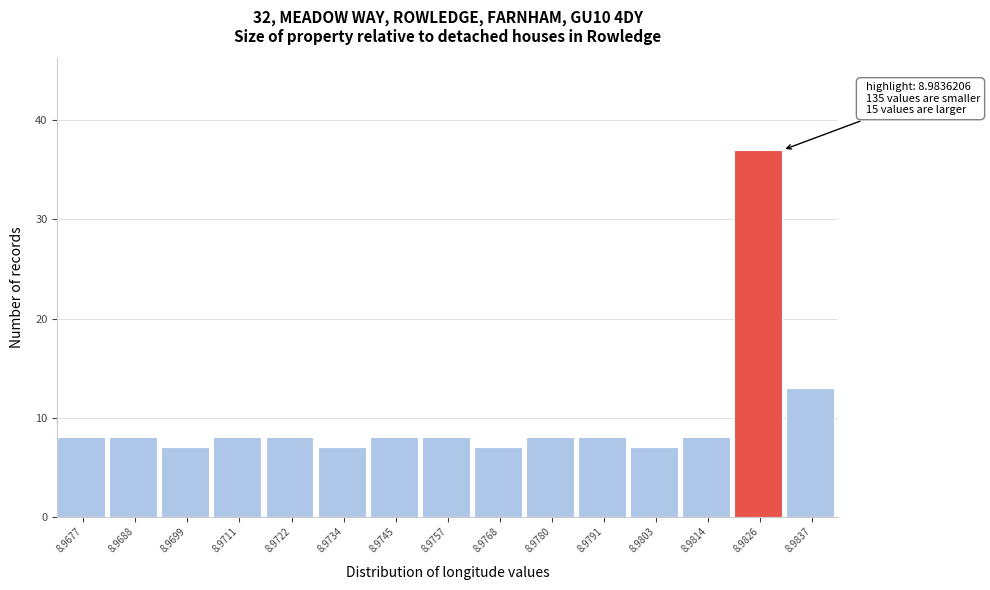

Reading right to left, what are all the values shown in this chart?

13	37	8	7	8	8	7	8	8	7	8	8	7	8	8